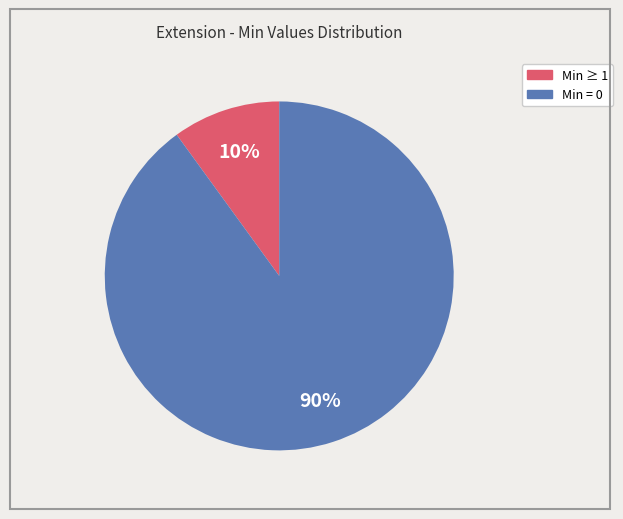

Is there a majority slice in this chart?

Yes